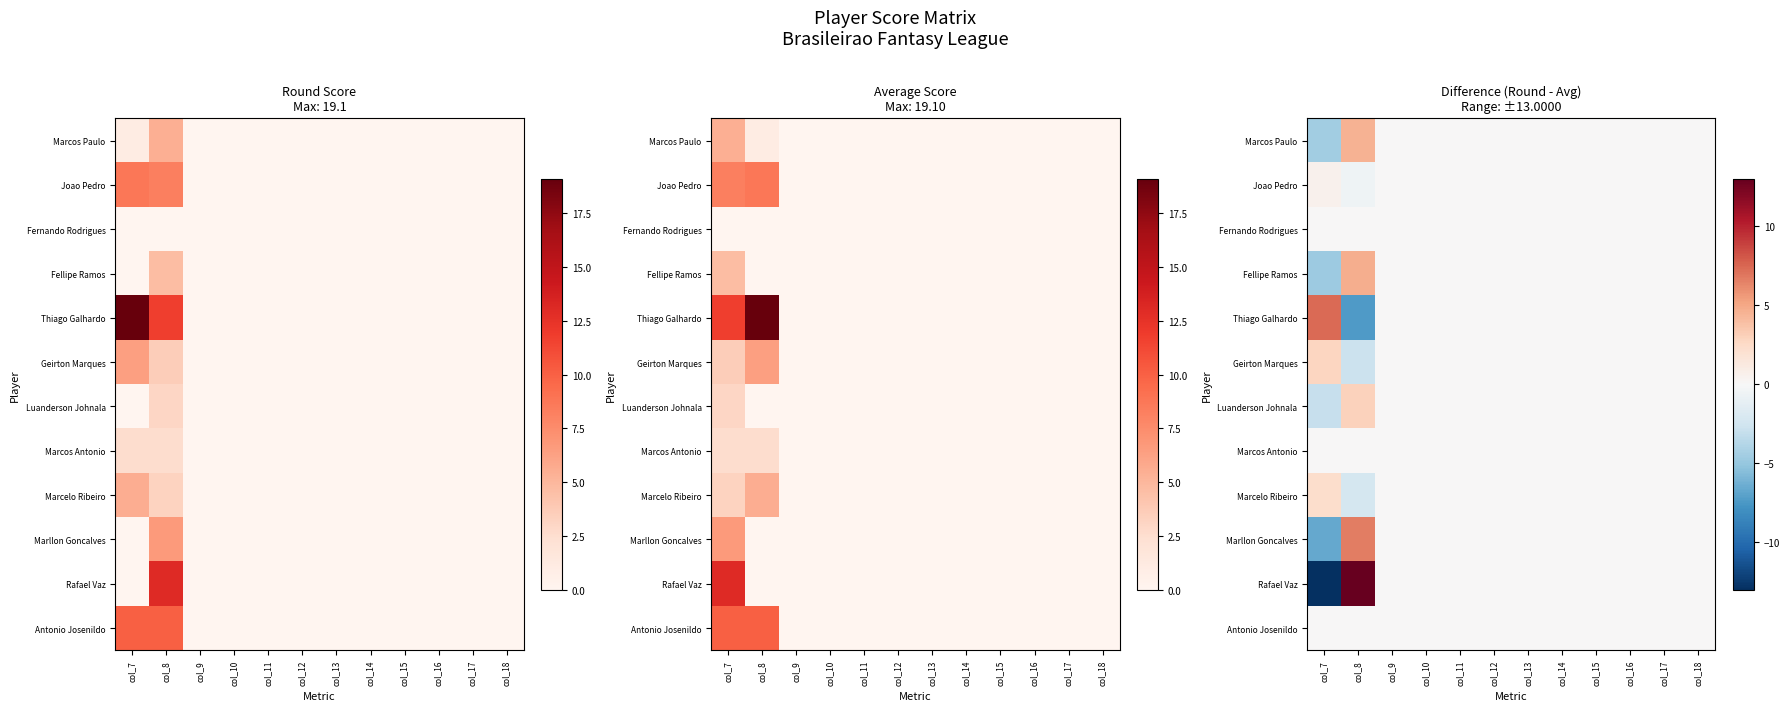

List the labels in order of Marcos Paulo value, largest first.

col_8, col_9, col_10, col_11, col_12, col_13, col_14, col_15, col_16, col_17, col_18, col_7